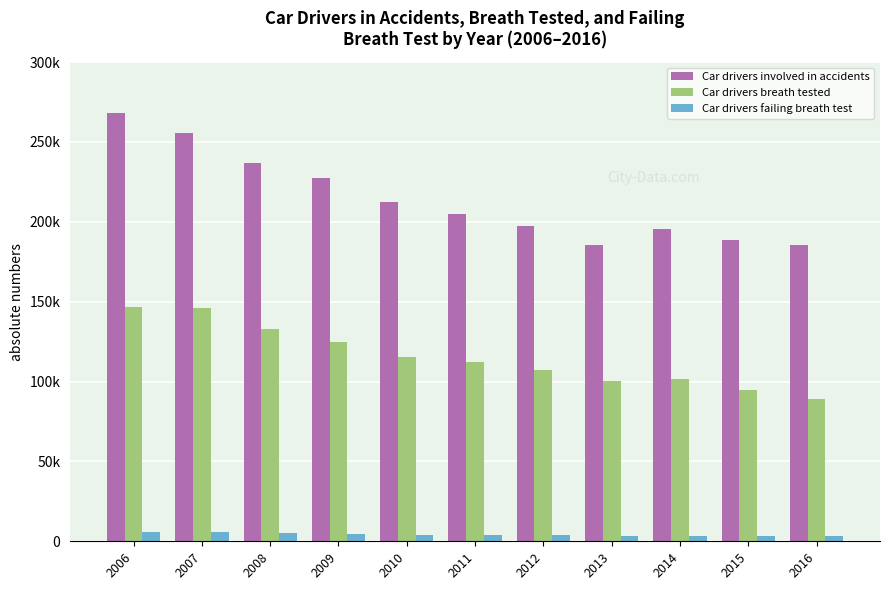

What are all the series names shown in the legend?

Car drivers involved in accidents, Car drivers breath tested, Car drivers failing breath test